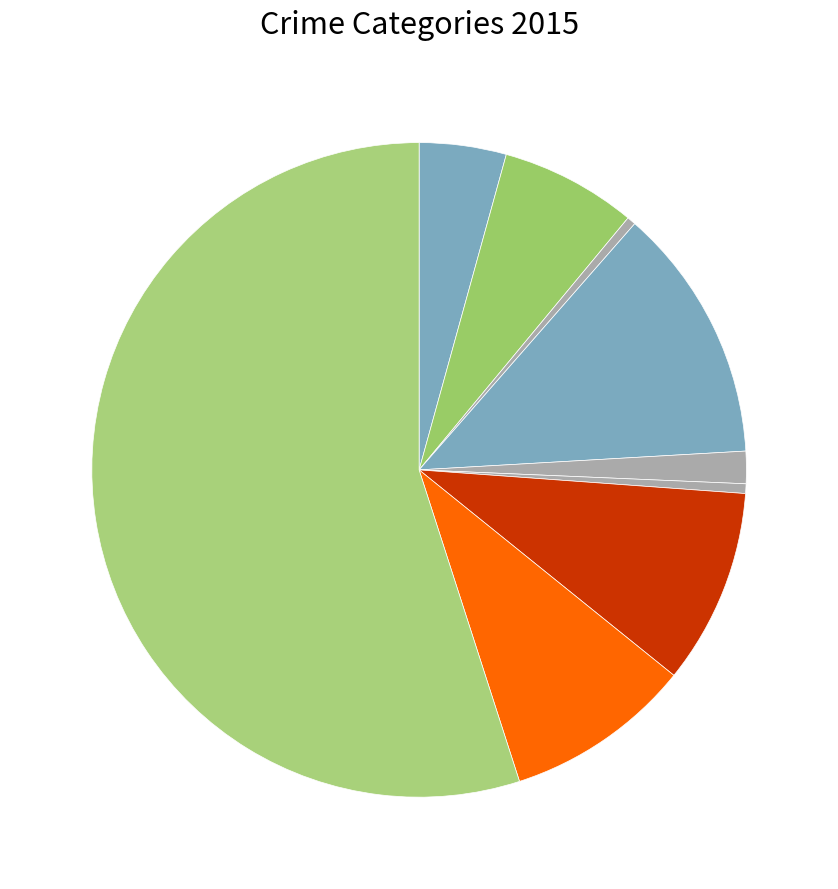

Is there a majority slice in this chart?

Yes